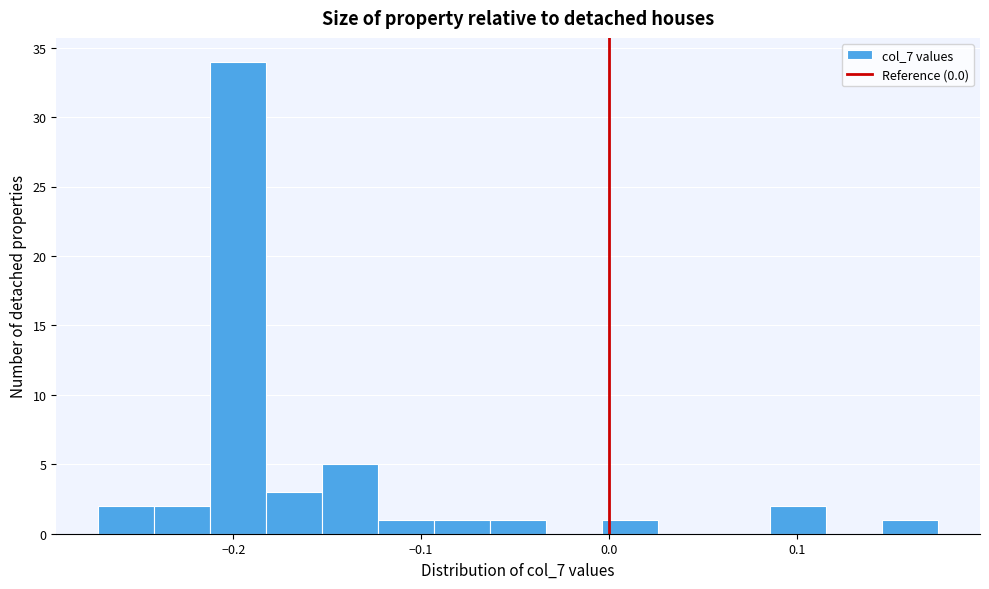

Read against the x-axis, roughly where is the centre of the tallest bar?

-0.20